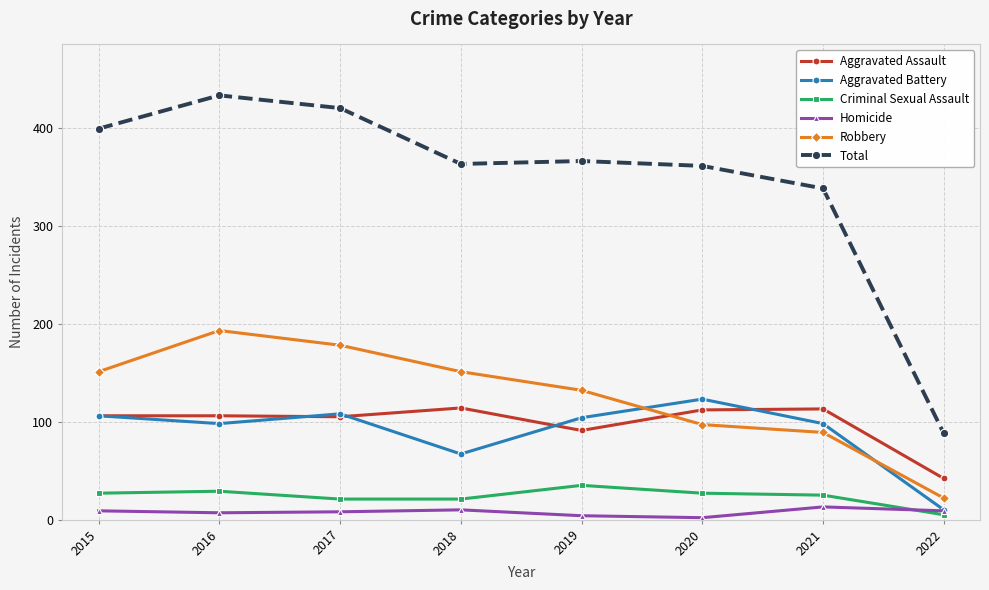

What is the minimum value for Aggravated Assault?

42